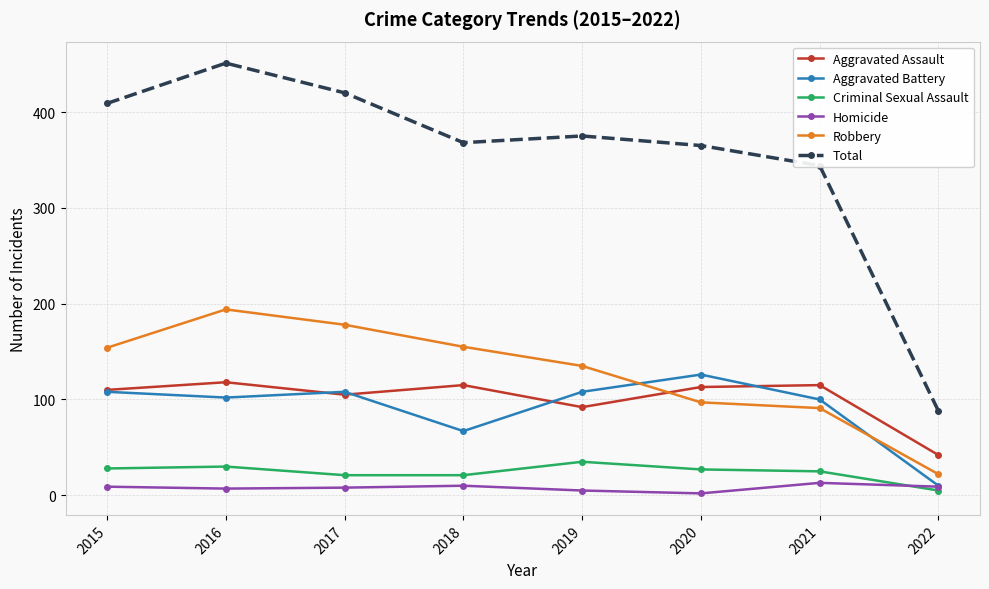

Which series has the largest total across all categories?

Total